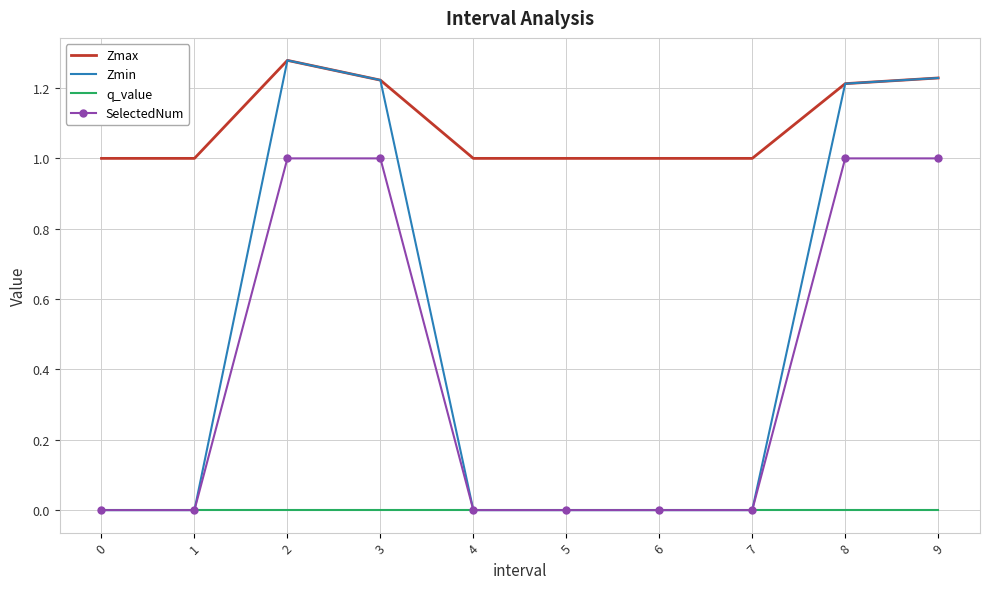

What is the sum of all SelectedNum values?

4.0